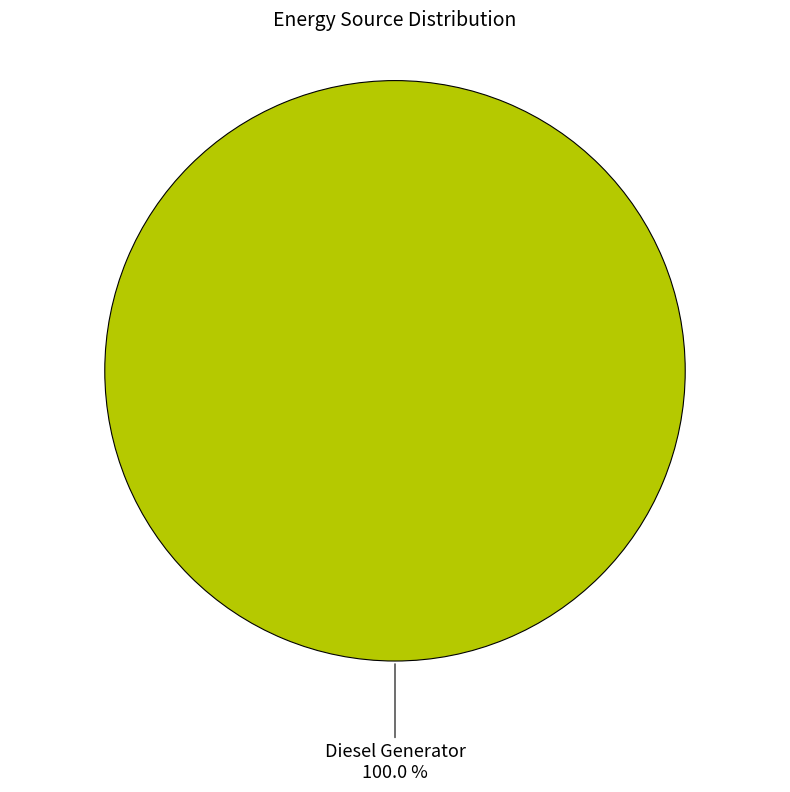

Does any single category account for the majority?

Yes